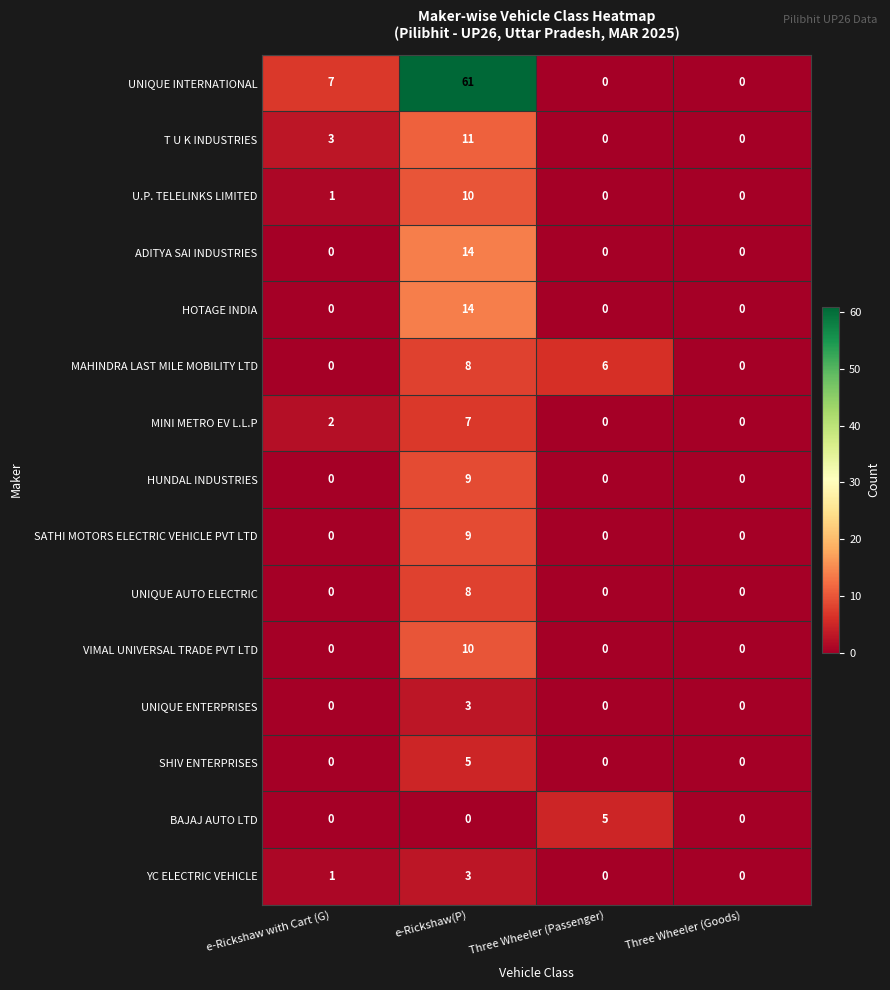

Which label corresponds to the largest value in the chart?

e-Rickshaw(P)